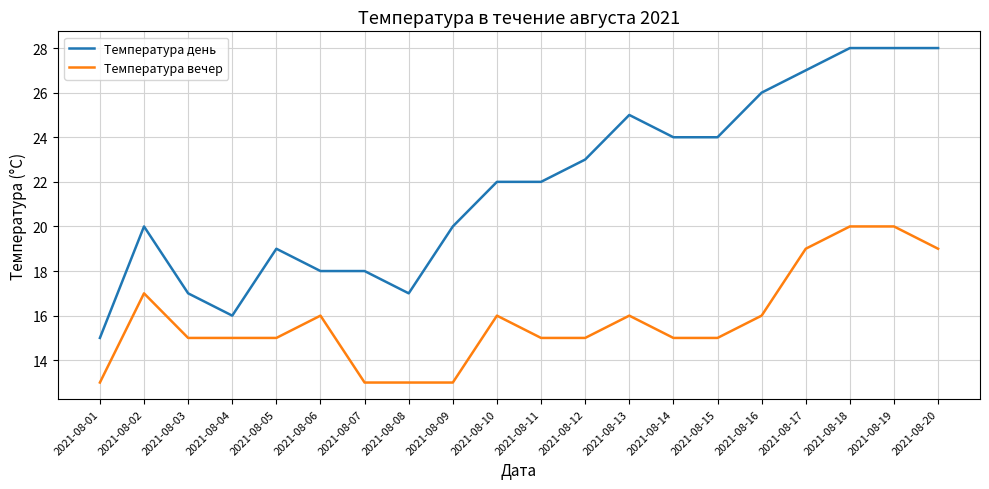

Which series has the largest total across all categories?

Температура день